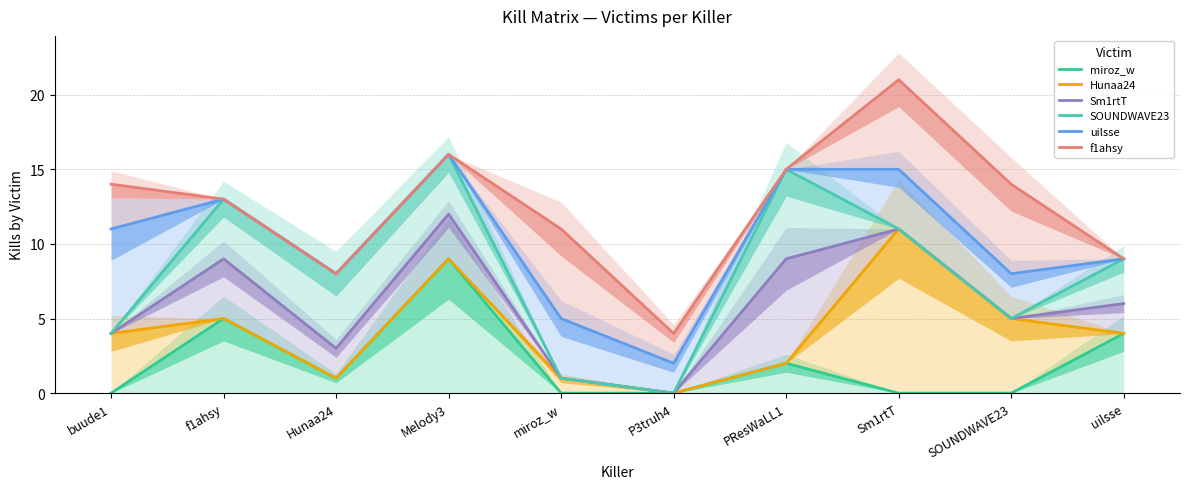

At how many categories does at least one series exceed 14?

3